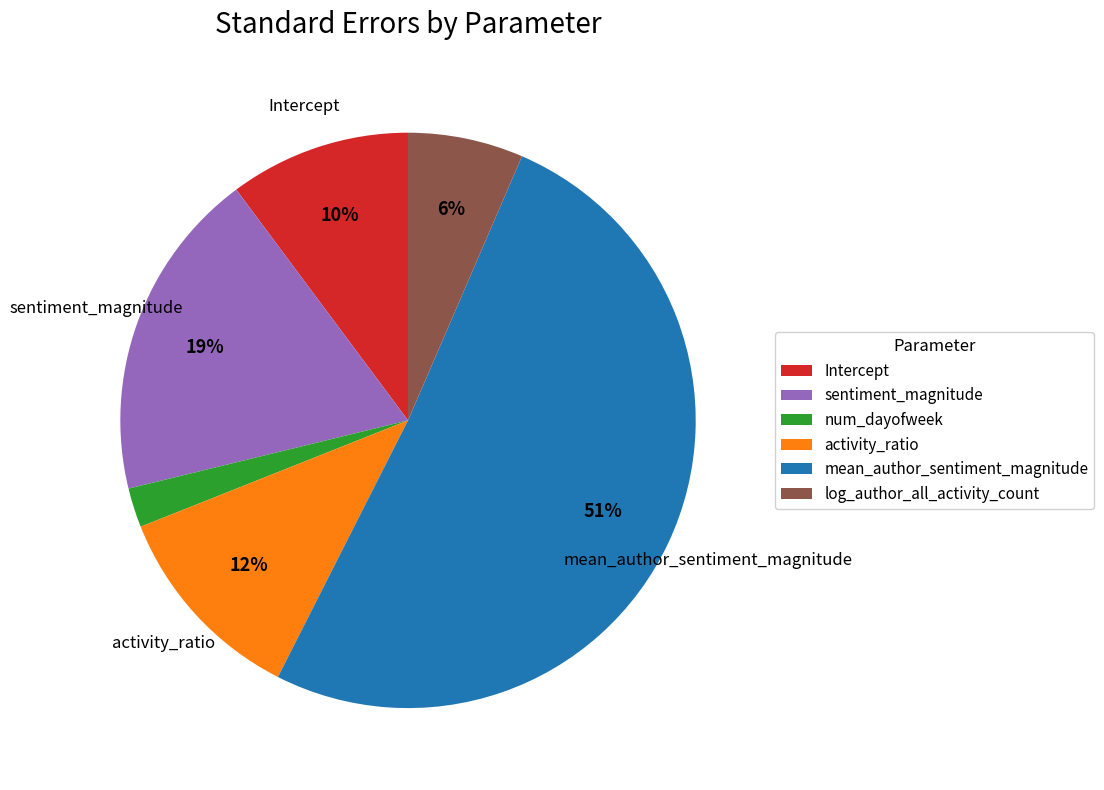

To the nearest percent, what is the difference between the largest and smallest slice percentages?

49%